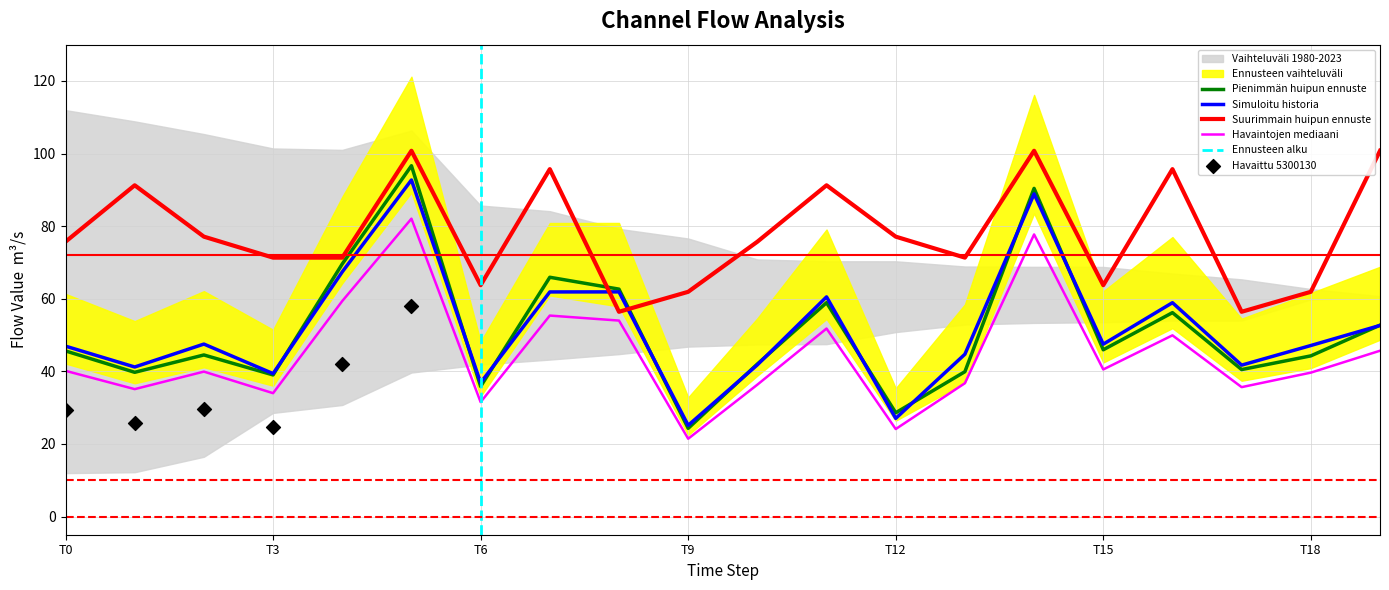

Is the value of 1_channel at 7 greater than the value of 0_channel at 2?

Yes